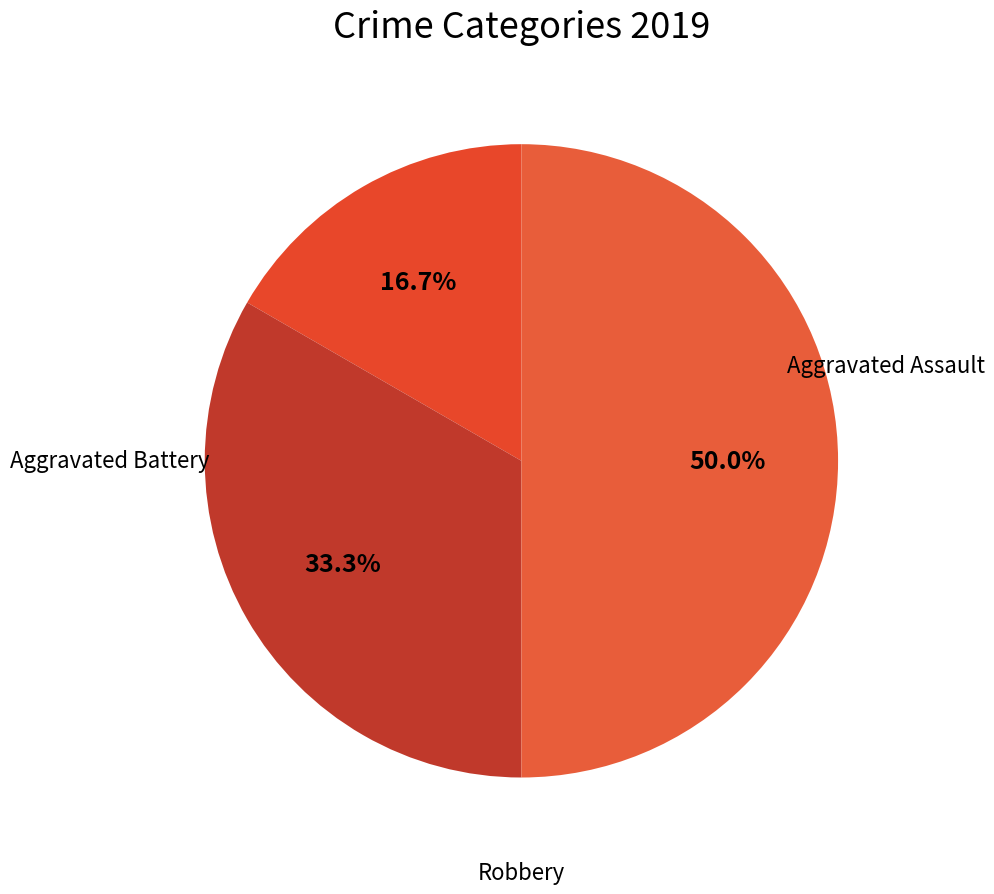

How many slices are in this pie chart?

3